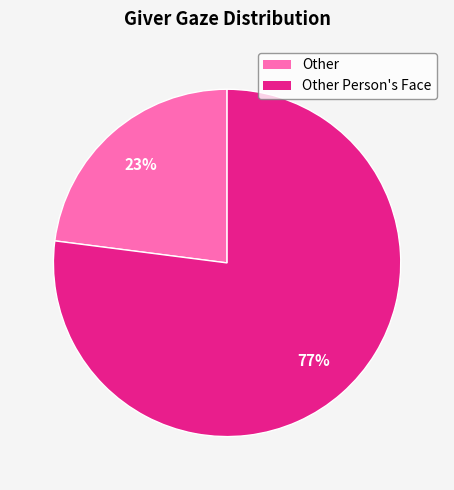

To the nearest percent, what is the difference between the largest and smallest slice percentages?

54%